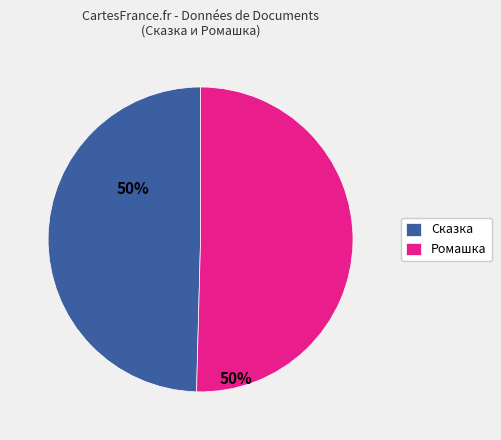

Is it true that Сказка is 64% of the pie?

False